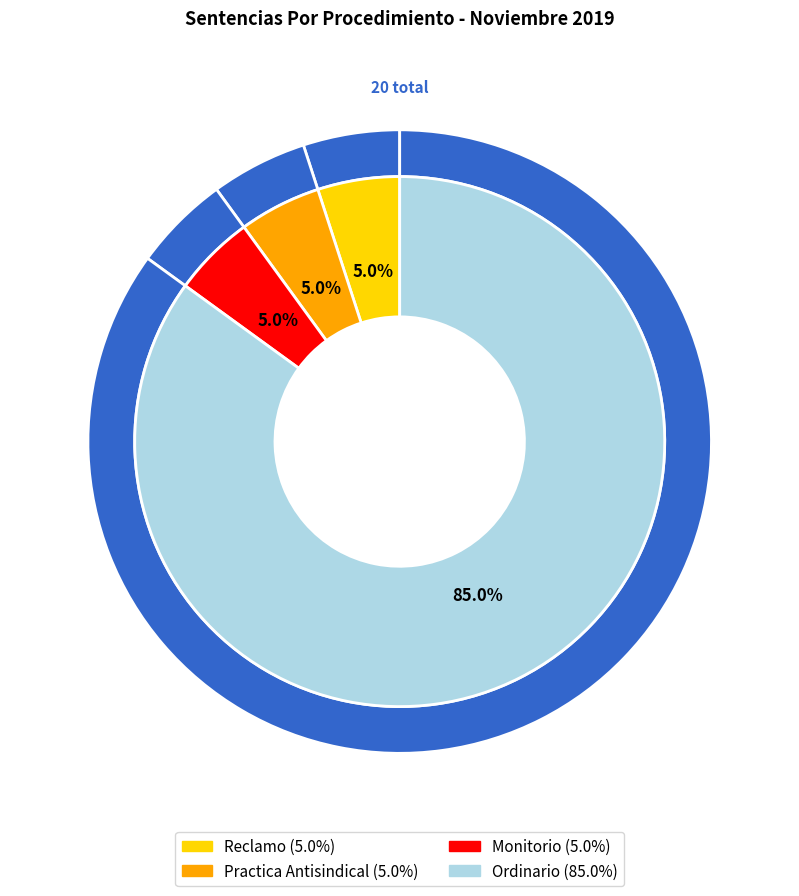

Approximately how many times larger is the value at Reclamo compared to Practica Antisindical?

1.0